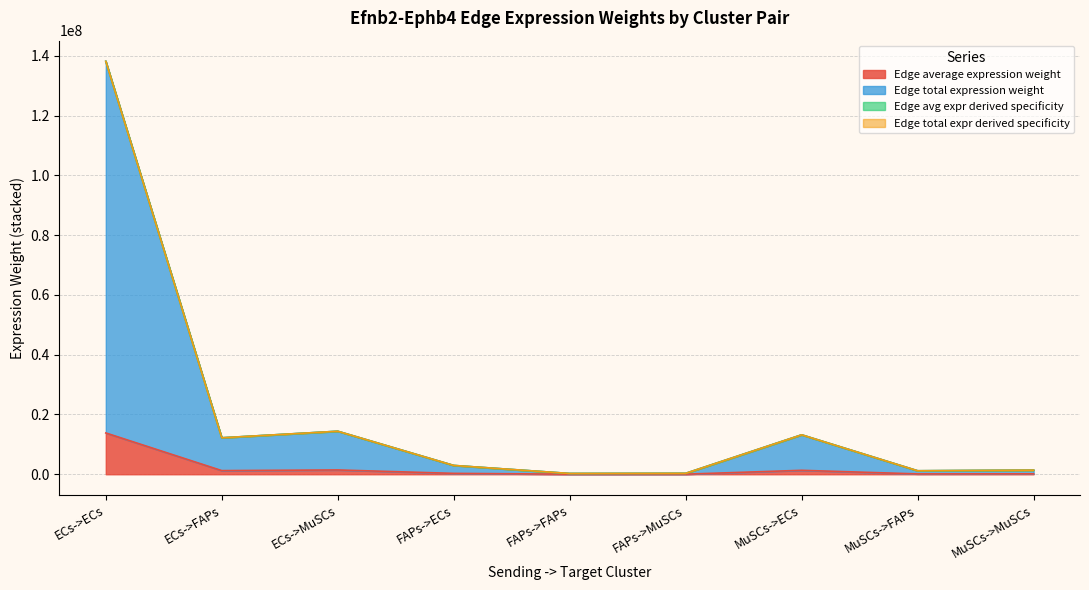

Reading left to right, what are all the values shown in this chart?

Edge average expression weight: ECs->ECs=13812851.9	ECs->FAPs=1219318.0	ECs->MuSCs=1438773.4	FAPs->ECs=294608.0	FAPs->FAPs=26006.3	FAPs->MuSCs=30686.9	MuSCs->ECs=1319013.6	MuSCs->FAPs=116434.8	MuSCs->MuSCs=137391.0
Edge total expression weight: ECs->ECs=138128518.8	ECs->FAPs=12193180.2	ECs->MuSCs=14387733.6	FAPs->ECs=2946080.2	FAPs->FAPs=260062.8	FAPs->MuSCs=306869.4	MuSCs->ECs=13190136.3	MuSCs->FAPs=1164348.3	MuSCs->MuSCs=1373910.1
Edge avg expr derived specificity: ECs->ECs=138128519.5	ECs->FAPs=12193180.2	ECs->MuSCs=14387733.6	FAPs->ECs=2946080.2	FAPs->FAPs=260062.8	FAPs->MuSCs=306869.4	MuSCs->ECs=13190136.4	MuSCs->FAPs=1164348.3	MuSCs->MuSCs=1373910.1
Edge total expr derived specificity: ECs->ECs=138128520.3	ECs->FAPs=12193180.3	ECs->MuSCs=14387733.7	FAPs->ECs=2946080.2	FAPs->FAPs=260062.8	FAPs->MuSCs=306869.4	MuSCs->ECs=13190136.5	MuSCs->FAPs=1164348.3	MuSCs->MuSCs=1373910.1